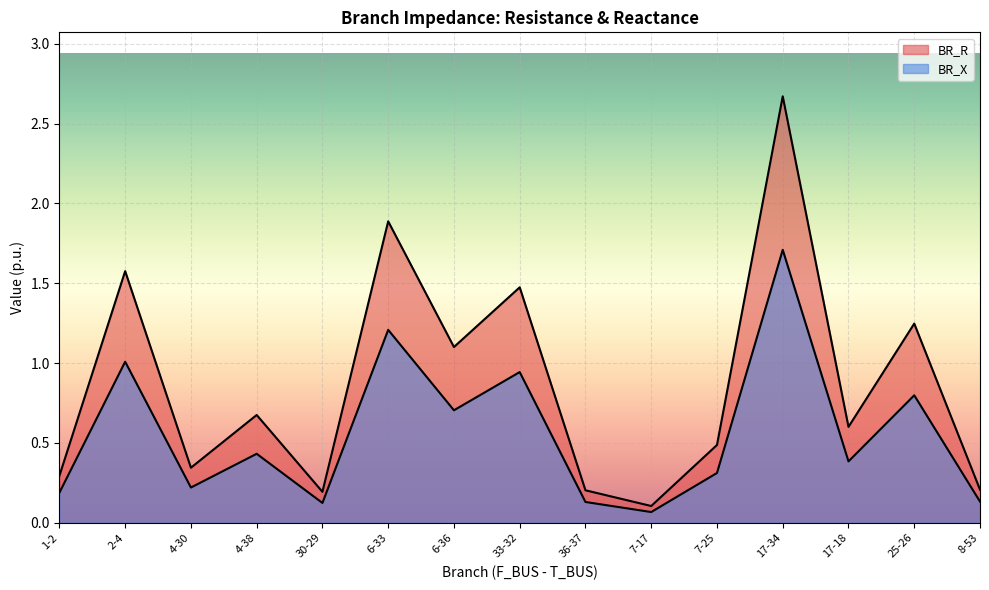

What is the highest value of the BR_X series?

1.7